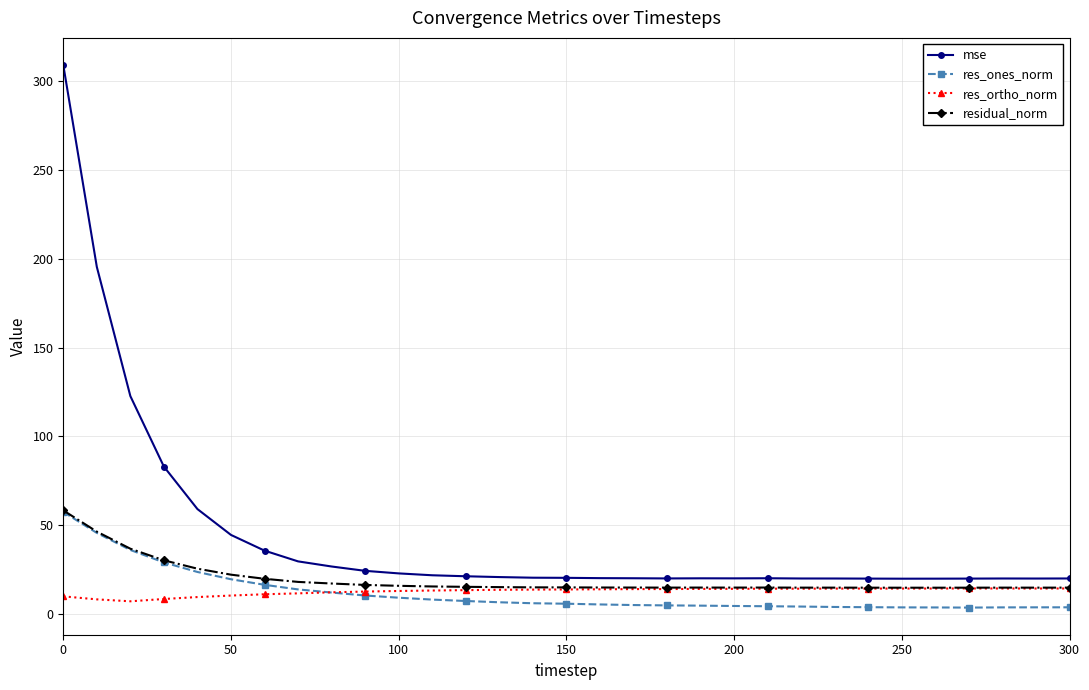

Which series has the widest spread of values?

mse